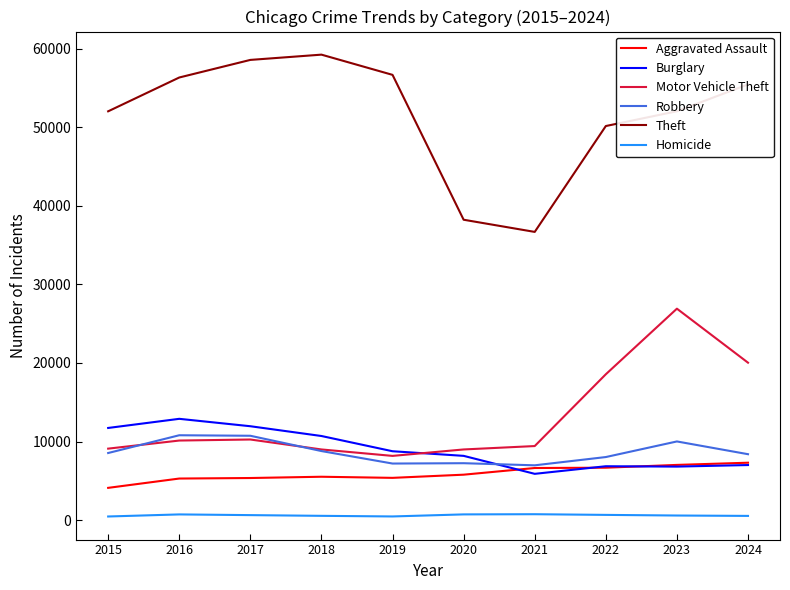

What is the sum of all Theft values?

515496